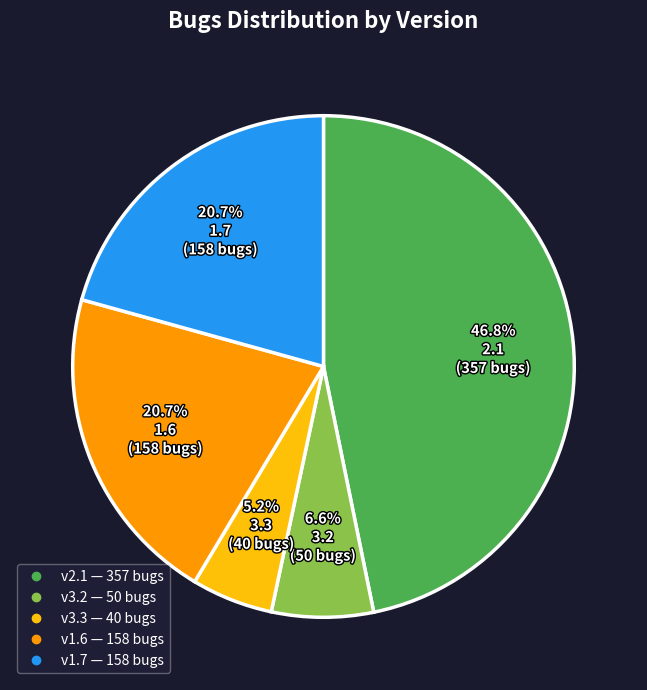

Is there a majority slice in this chart?

No